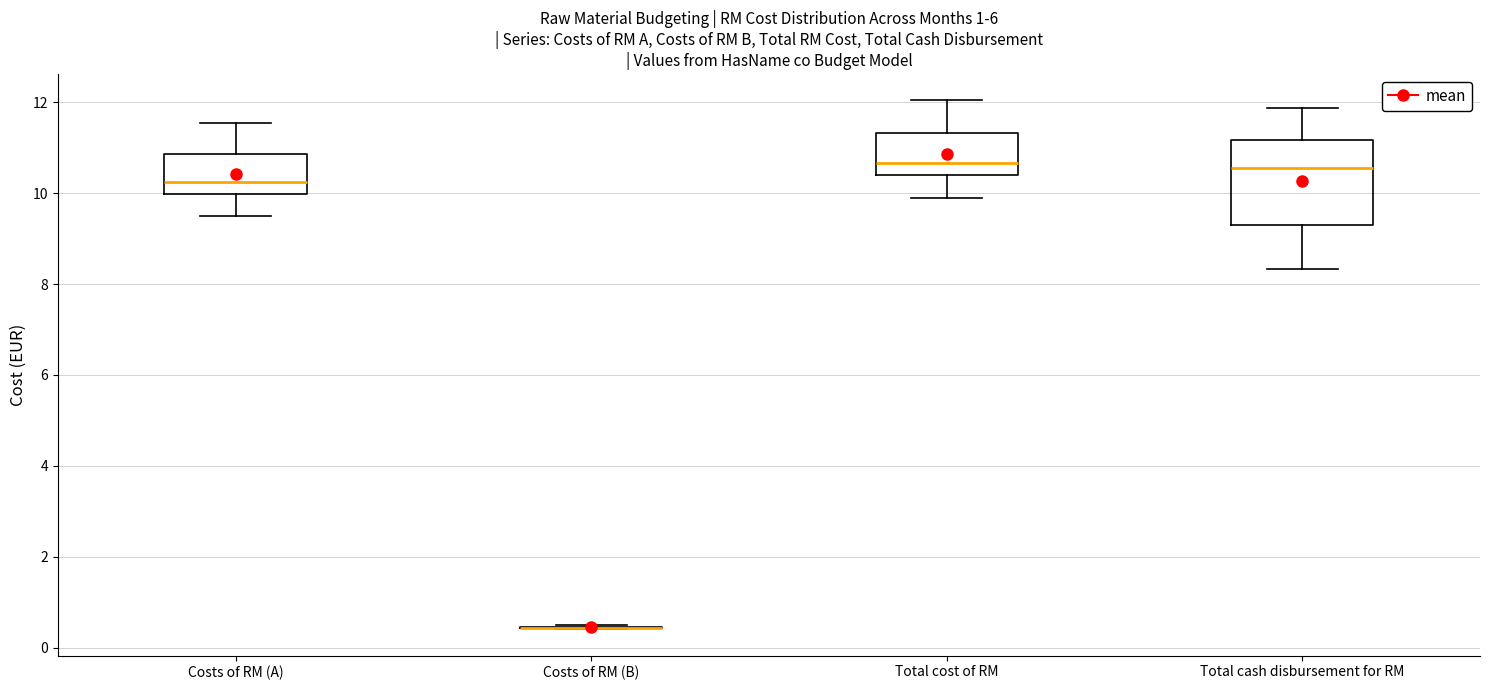

Reading left to right, transcribe this box plot: for each box, give where its median line is, the range the box spans, and where its two whiskers end, as read against the y-axis. The values are not printed on the chart, so give them approximately, as read against the axis.

Costs of RM (A): median 10.2, box 10.0 to 10.8, whiskers 9.4 to 11.6
Costs of RM (B): box collapsed to a line at 0.4, whiskers 0.4 to 0.4
Total cost of RM: median 10.6, box 10.4 to 11.4, whiskers 9.8 to 12.0
Total cash disbursement for RM: median 10.6, box 9.4 to 11.2, whiskers 8.4 to 11.8